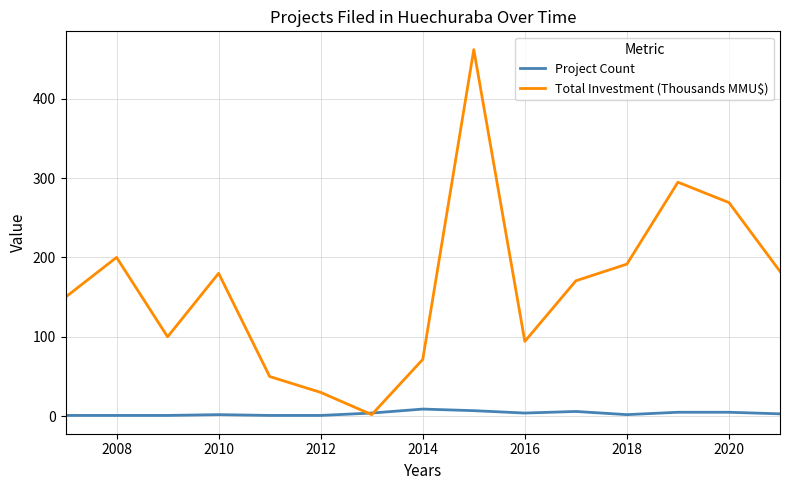

Rank the series by their maximum value, from highest to lowest.

Total Investment (Thousands MMU$), Project Count